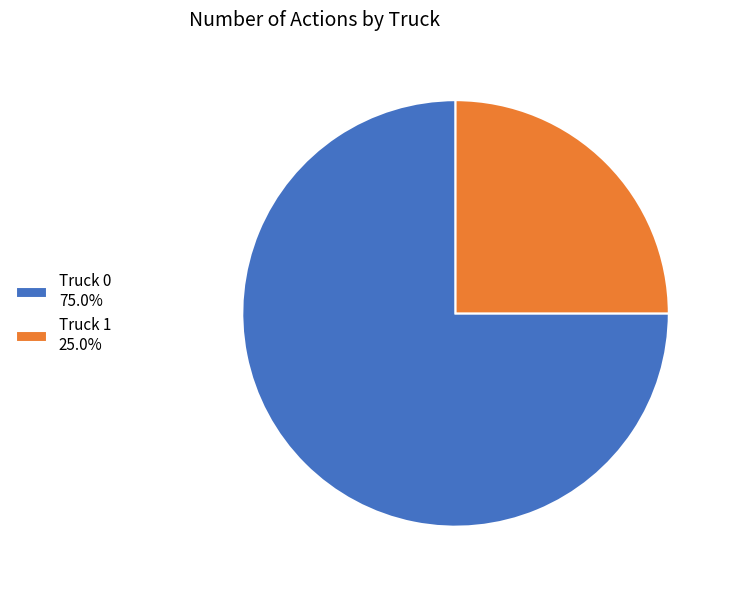

The Truck 0 slice represents 84% of the pie. True or false?

False